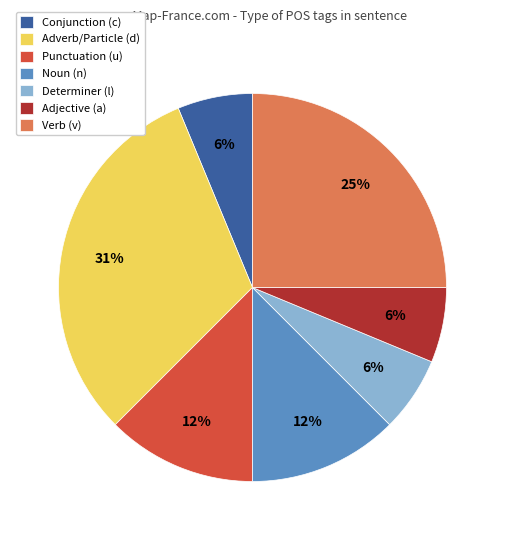

Is it true that Punctuation (u) is 12% of the pie?

True